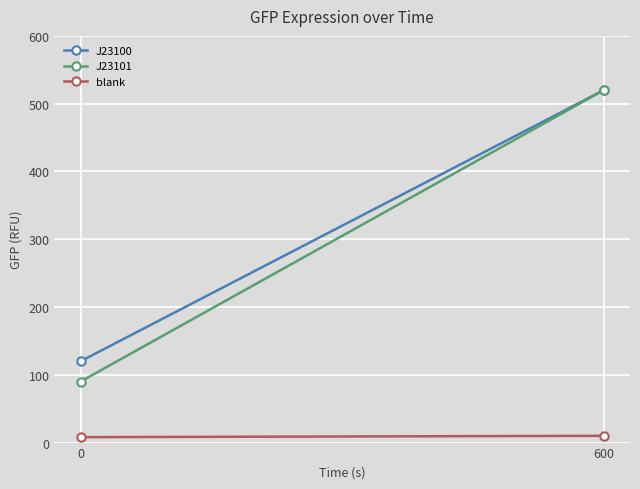

At how many categories does at least one series exceed 28?

2